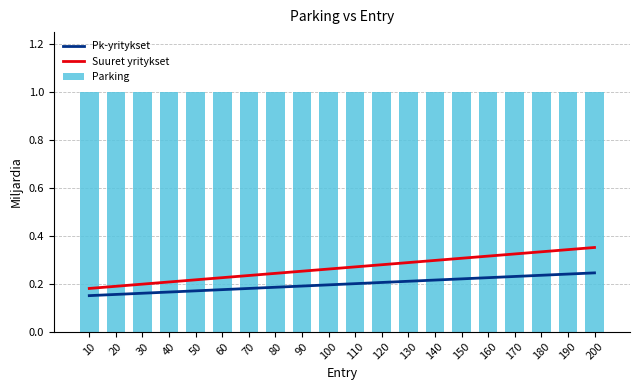

What are all the series names shown in the legend?

Pk-yritykset, Suuret yritykset, Parking